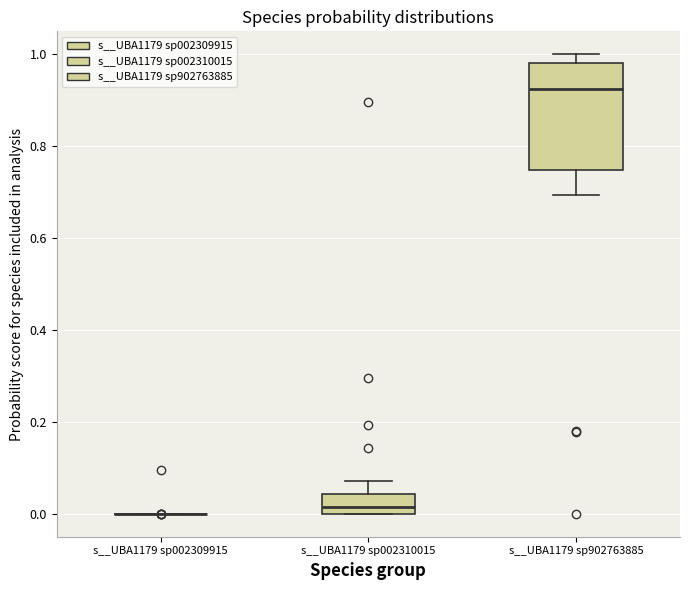

Comparing the boxes themselves (not the whiskers), which one is the tallest?

s__UBA1179 sp902763885